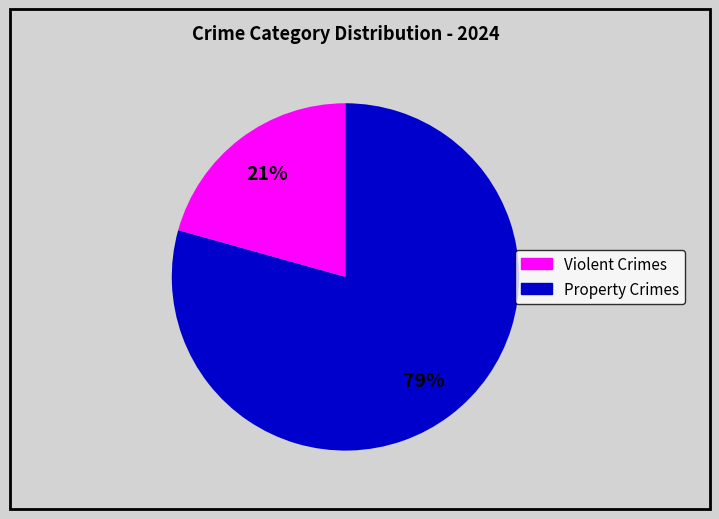

Does any single category account for the majority?

Yes